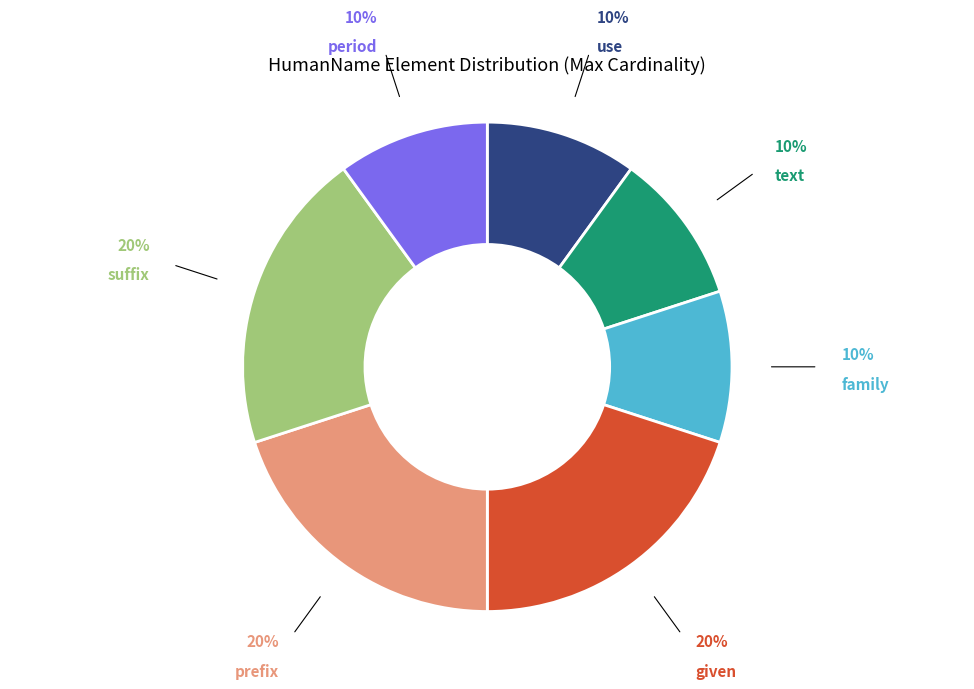

Is there any slice that represents more than half of the pie?

No